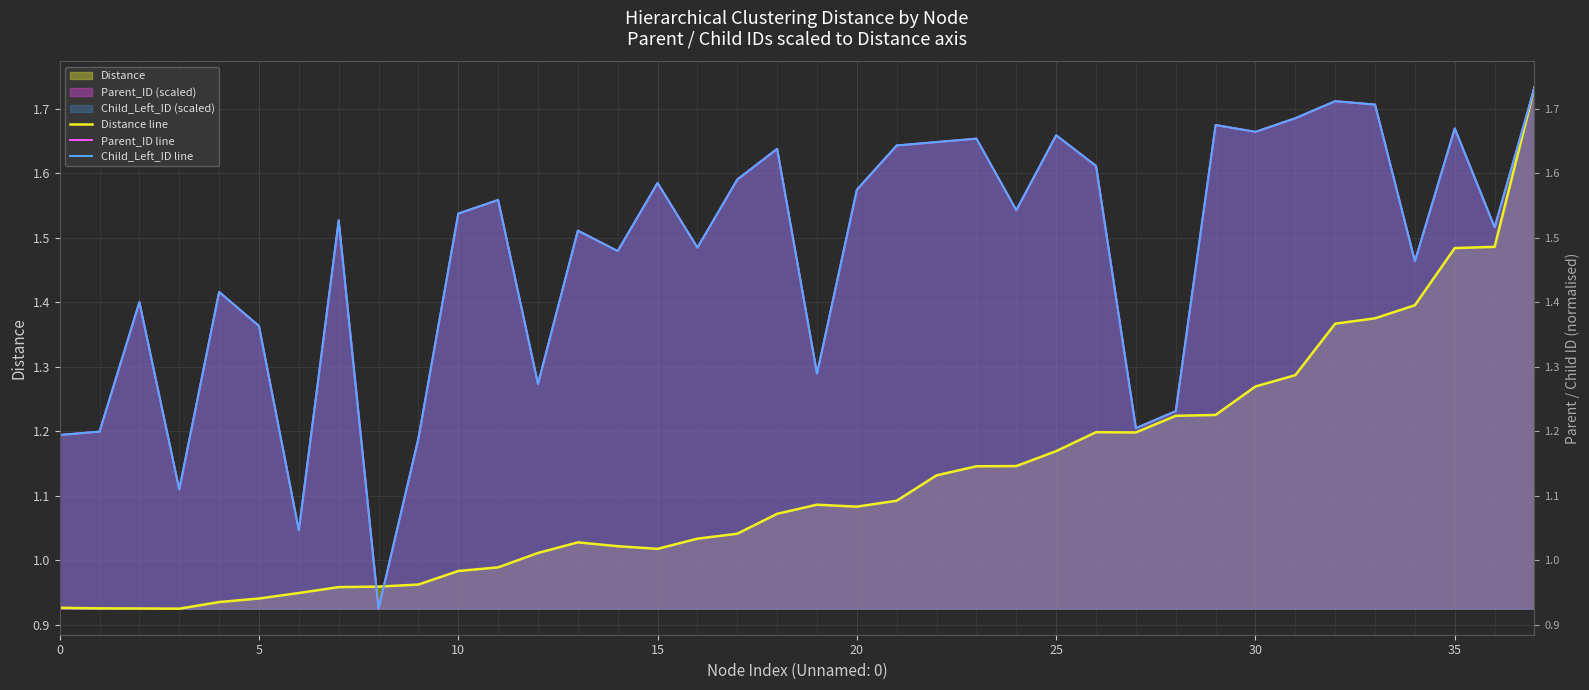

Which series has the largest range (max minus min)?

Distance line